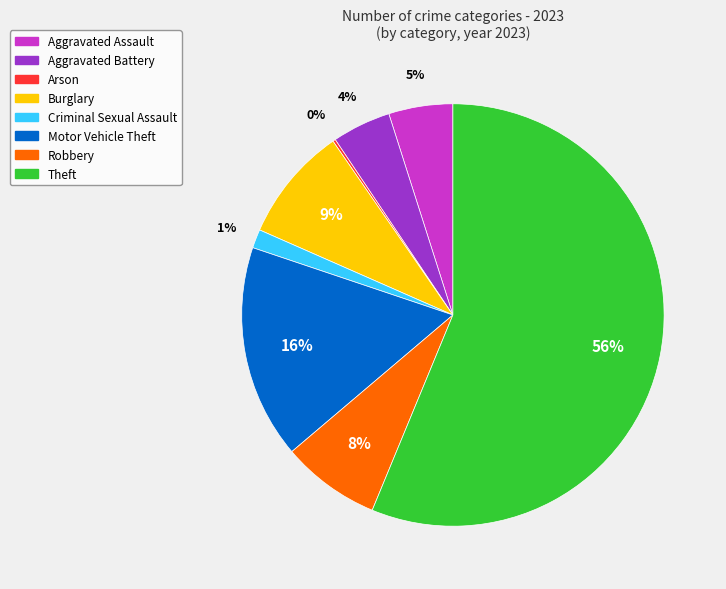

The Theft slice represents 44% of the pie. True or false?

False